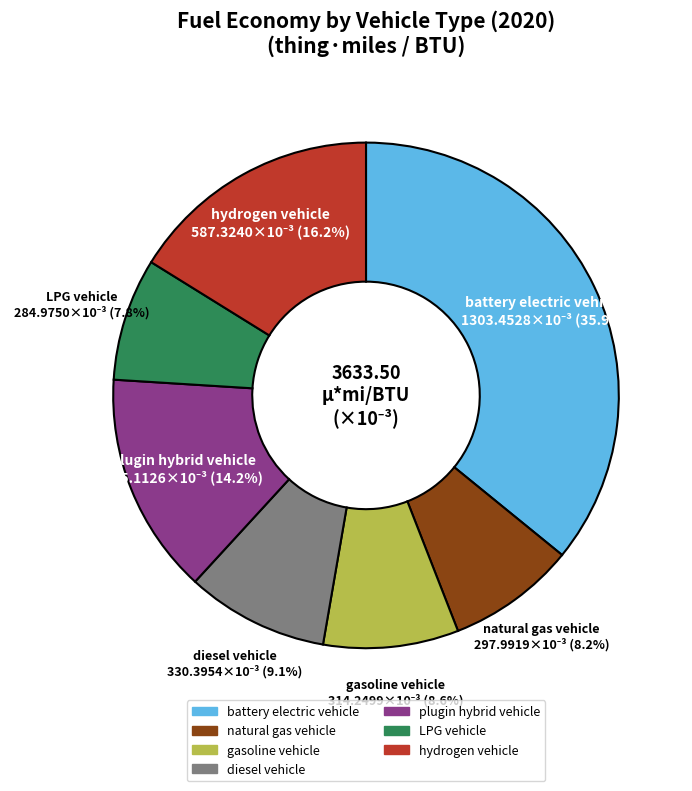

What percentage is the plugin hybrid vehicle slice, to the nearest percent?

14%